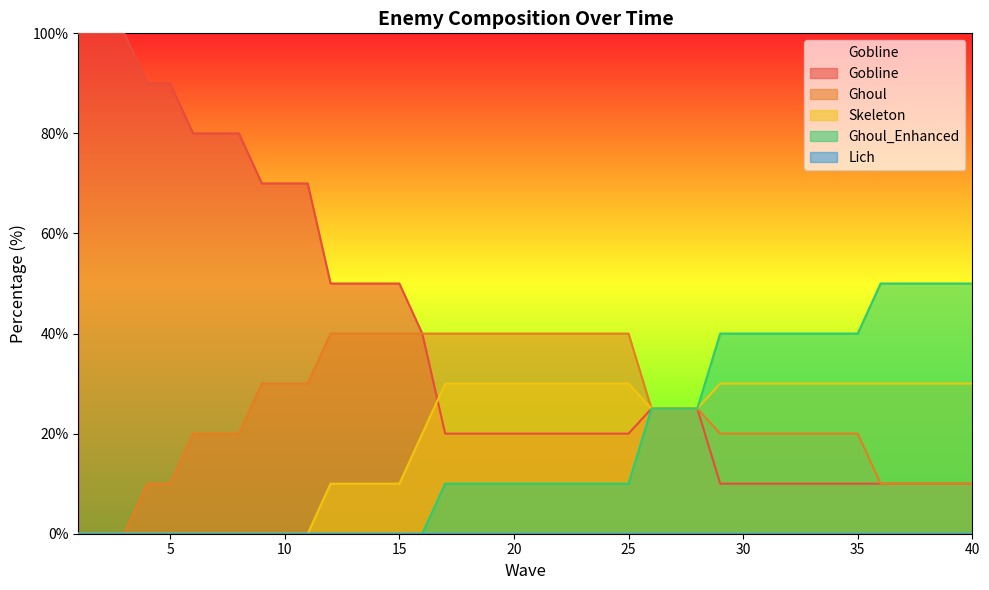

Reading left to right, what are all the values shown in this chart?

Gobline: 100	100	100	90	90	80	80	80	70	70	70	50	50	50	50	40	20	20	20	20	20	20	20	20	20	25	25	25	10	10	10	10	10	10	10	10	10	10	10	10
Ghoul: 0	0	0	10	10	20	20	20	30	30	30	40	40	40	40	40	40	40	40	40	40	40	40	40	40	25	25	25	20	20	20	20	20	20	20	10	10	10	10	10
Skeleton: 0	0	0	0	0	0	0	0	0	0	0	10	10	10	10	20	30	30	30	30	30	30	30	30	30	25	25	25	30	30	30	30	30	30	30	30	30	30	30	30
Ghoul_Enhanced: 0	0	0	0	0	0	0	0	0	0	0	0	0	0	0	0	10	10	10	10	10	10	10	10	10	25	25	25	40	40	40	40	40	40	40	50	50	50	50	50